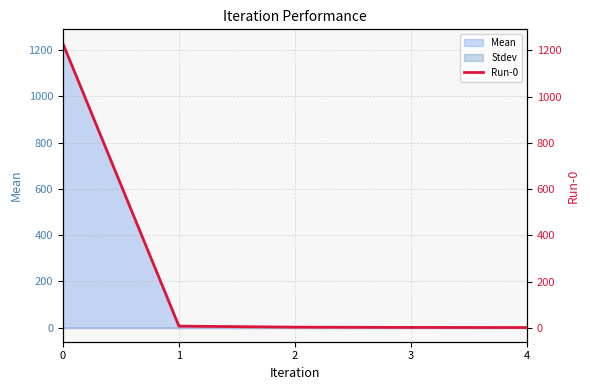

True or false: Mean has a value of 1616.3 at 0.

False